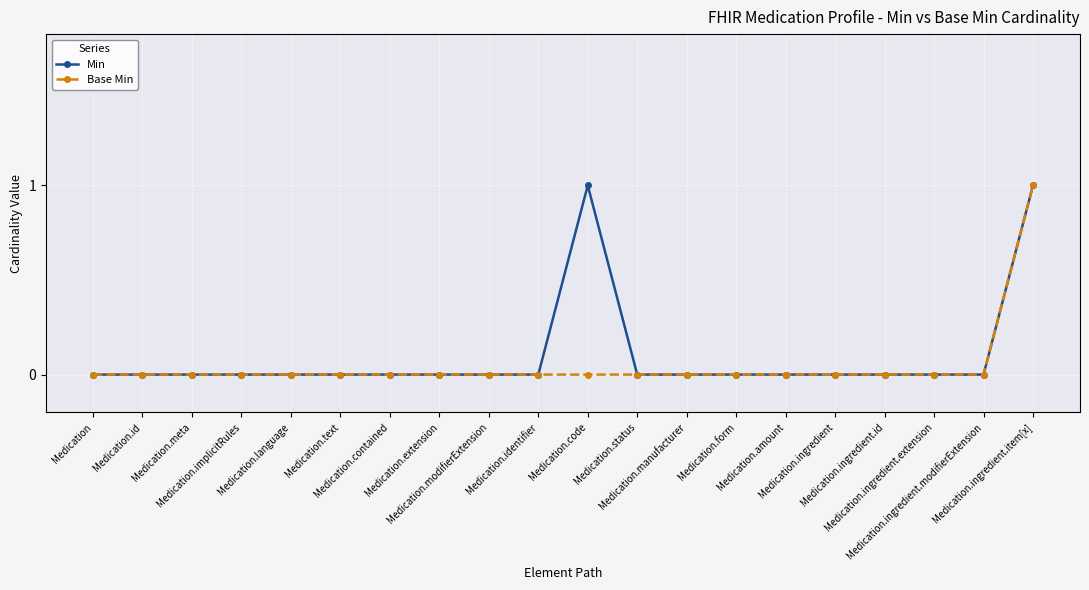

Between Medication.language and Medication.modifierExtension, which series saw the biggest shift?

Min